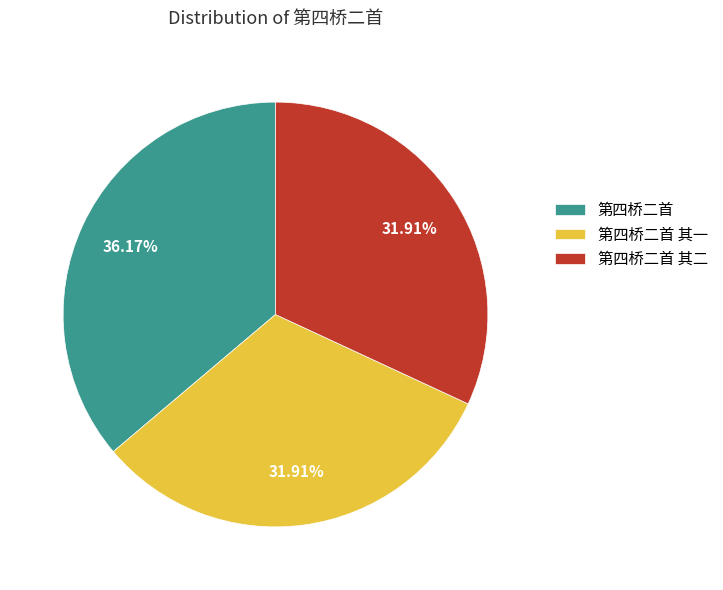

Approximately how many times larger is the value at 第四桥二首 其一 compared to 第四桥二首?

0.9